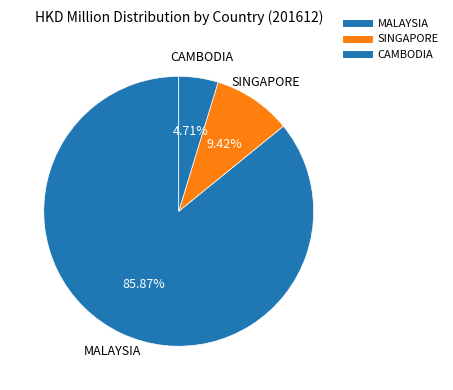

To the nearest percent, what portion does MALAYSIA represent?

86%